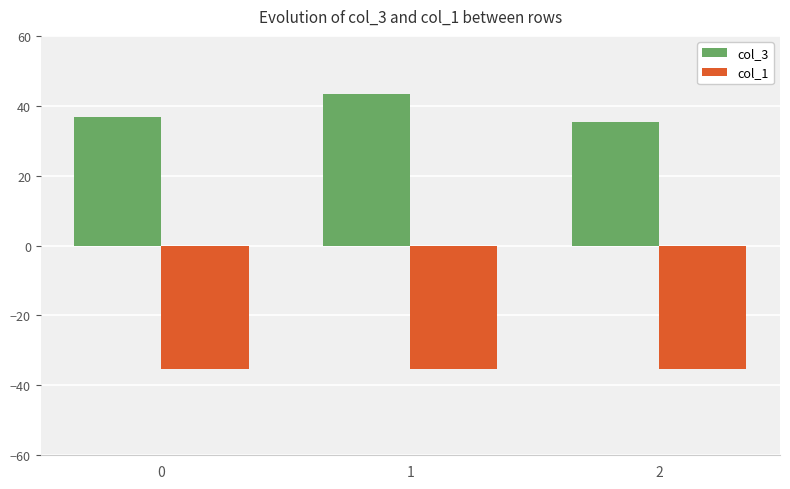

Is the value of col_1 at 0 greater than the value of col_3 at 0?

No